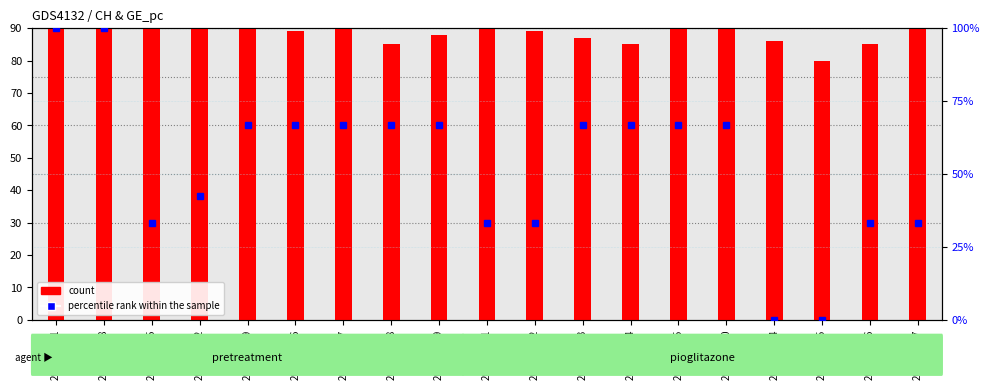

Rank the series at 2020-07-04 from lowest to highest value.

percentile rank within the sample, count